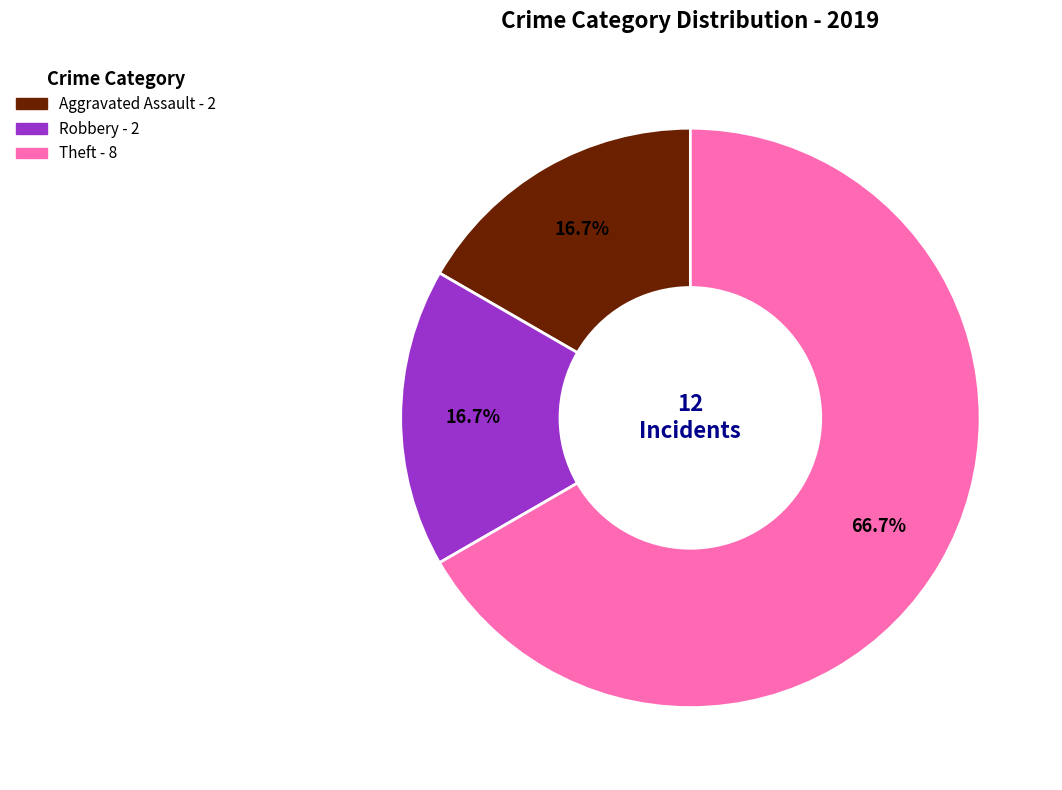

Count the number of slices in the pie.

3